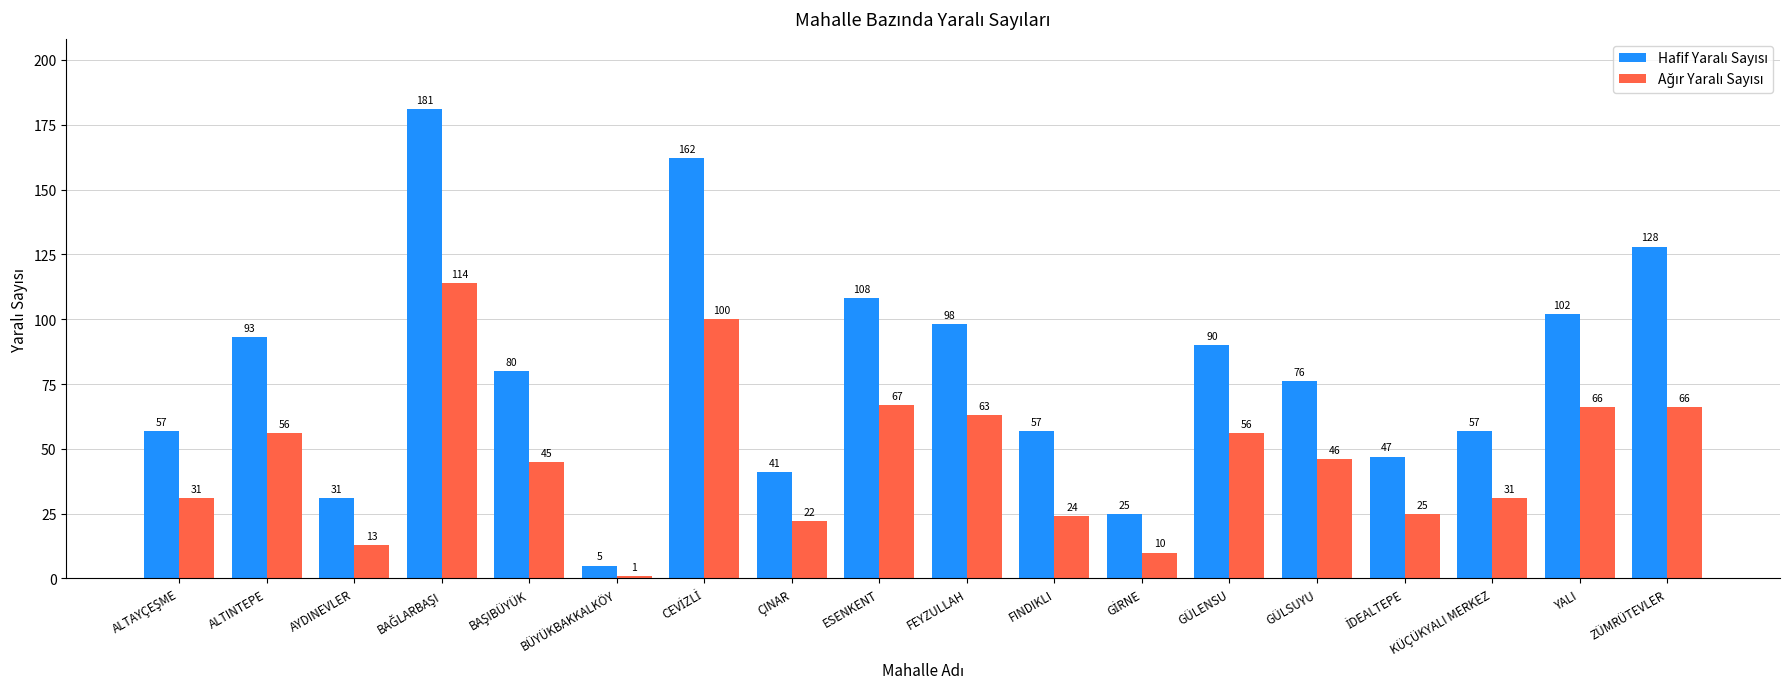

Which category has the lowest value across all series?

BÜYÜKBAKKALKÖY